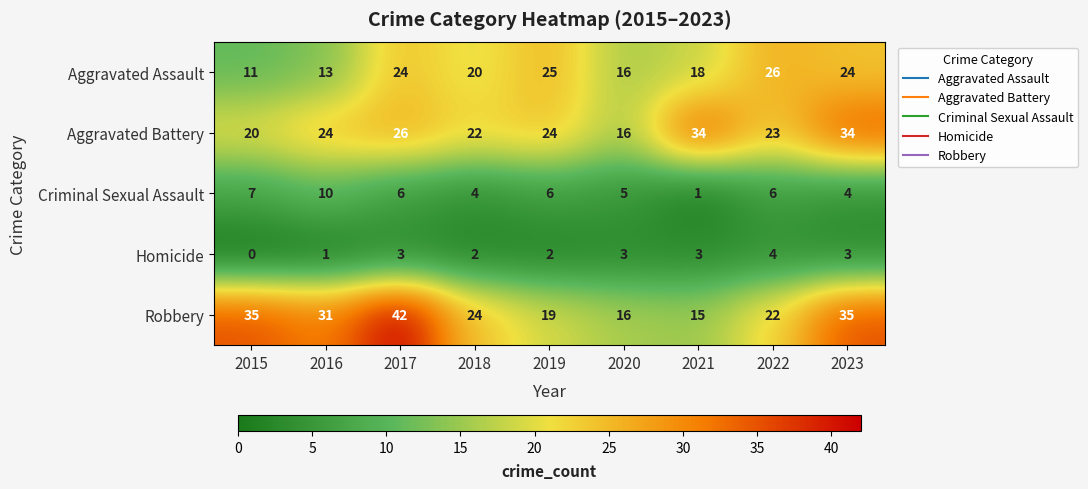

At which category is the sum across all series the highest?

2017